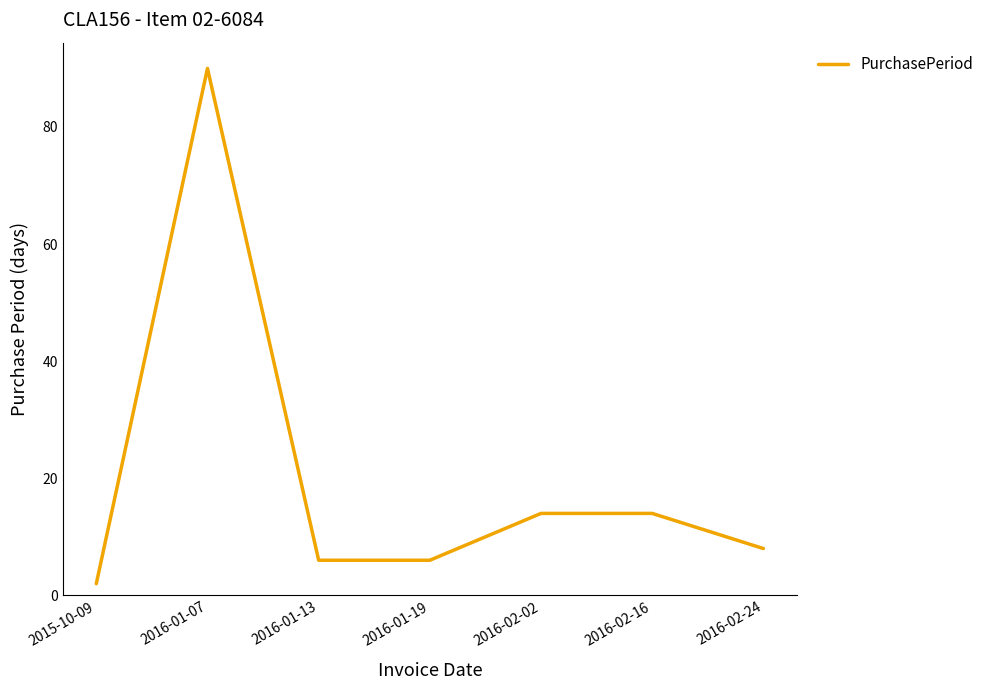

What is the difference between the second highest and second lowest values?

8